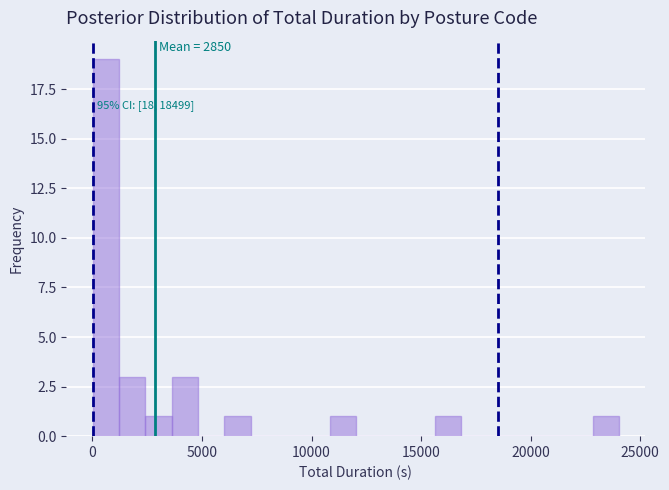

Read against the x-axis, roughly where is the centre of the tallest bar?

500